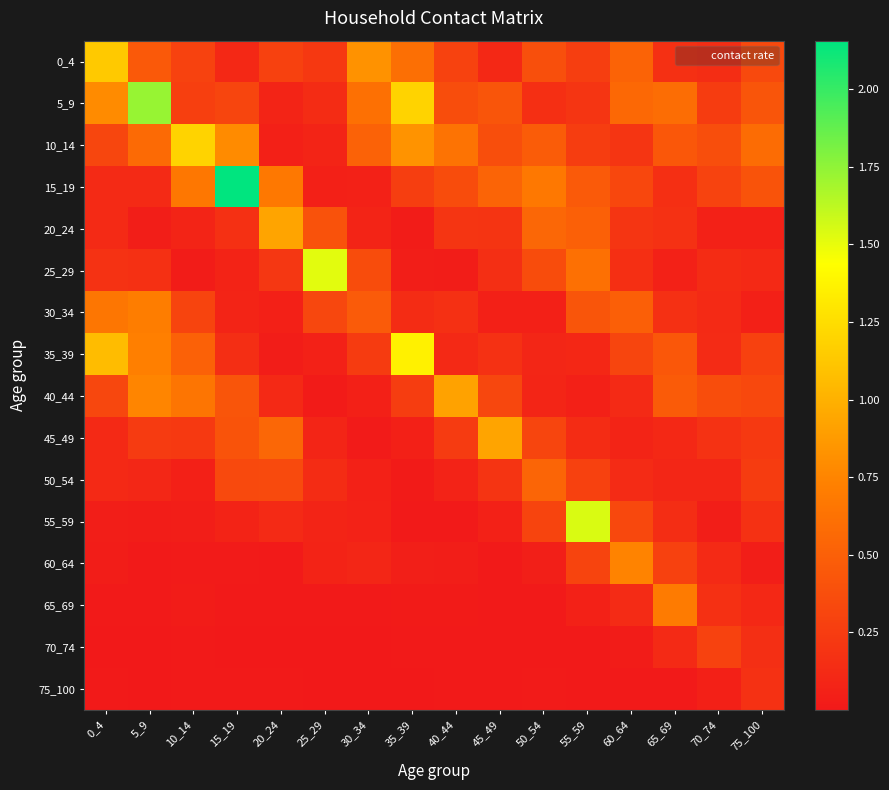

What is the total value across all series at 40_44?

3.5